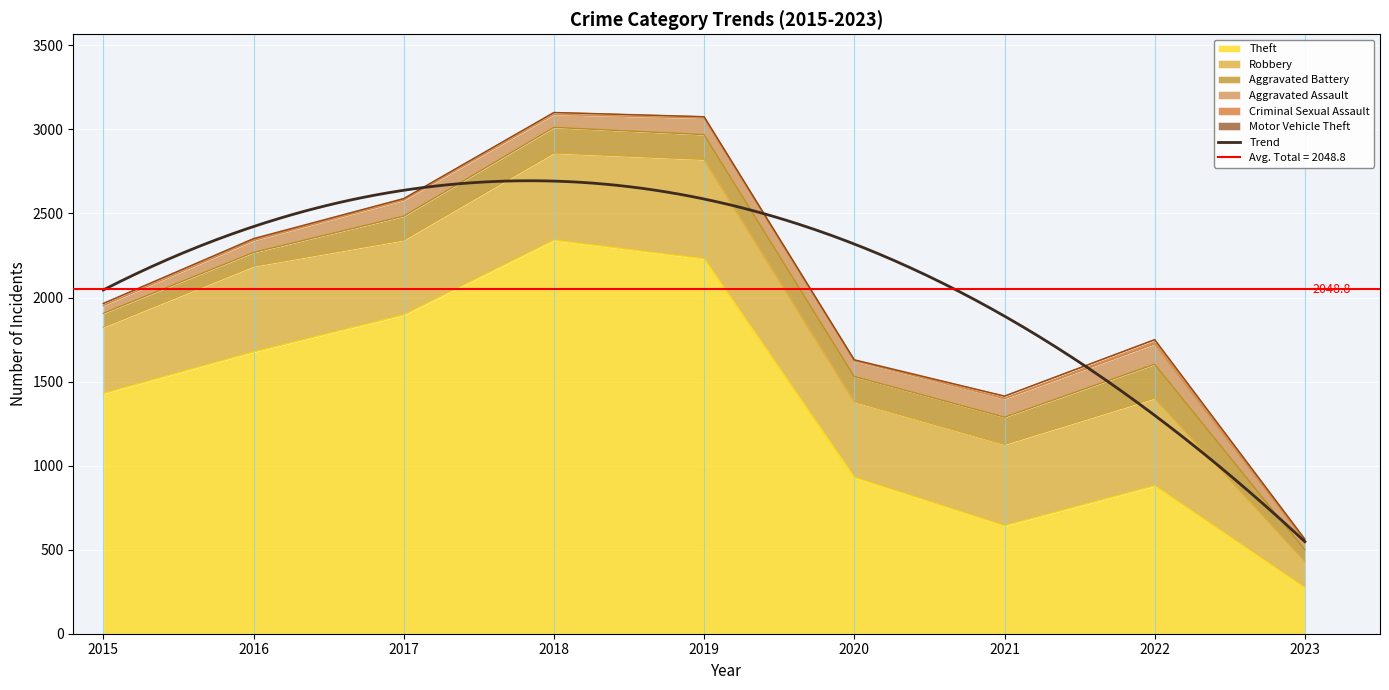

Reading left to right, list all the values displayed in this chart.

Theft: 2015=1429	2016=1676	2017=1896	2018=2341	2019=2230	2020=930	2021=642	2022=880	2023=273
Robbery: 2015=395	2016=510	2017=446	2018=519	2019=591	2020=450	2021=484	2022=521	2023=157
Aggravated Battery: 2015=82	2016=82	2017=142	2018=152	2019=148	2020=150	2021=162	2022=202	2023=69
Aggravated Assault: 2015=46	2016=71	2017=95	2018=77	2019=98	2020=94	2021=110	2022=121	2023=51
Criminal Sexual Assault: 2015=12	2016=8	2017=8	2018=11	2019=8	2020=3	2021=14	2022=24	2023=10
Motor Vehicle Theft: 2015=1	2016=4	2017=2	2018=1	2019=1	2020=3	2021=2	2022=2	2023=3